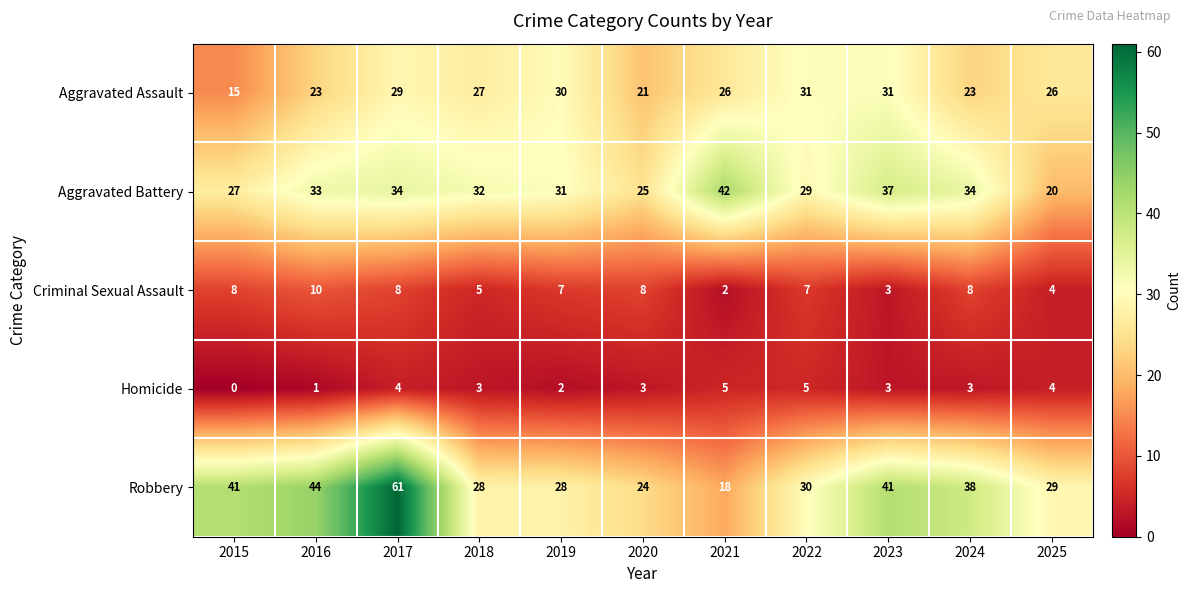

Count the number of data series in this chart.

5